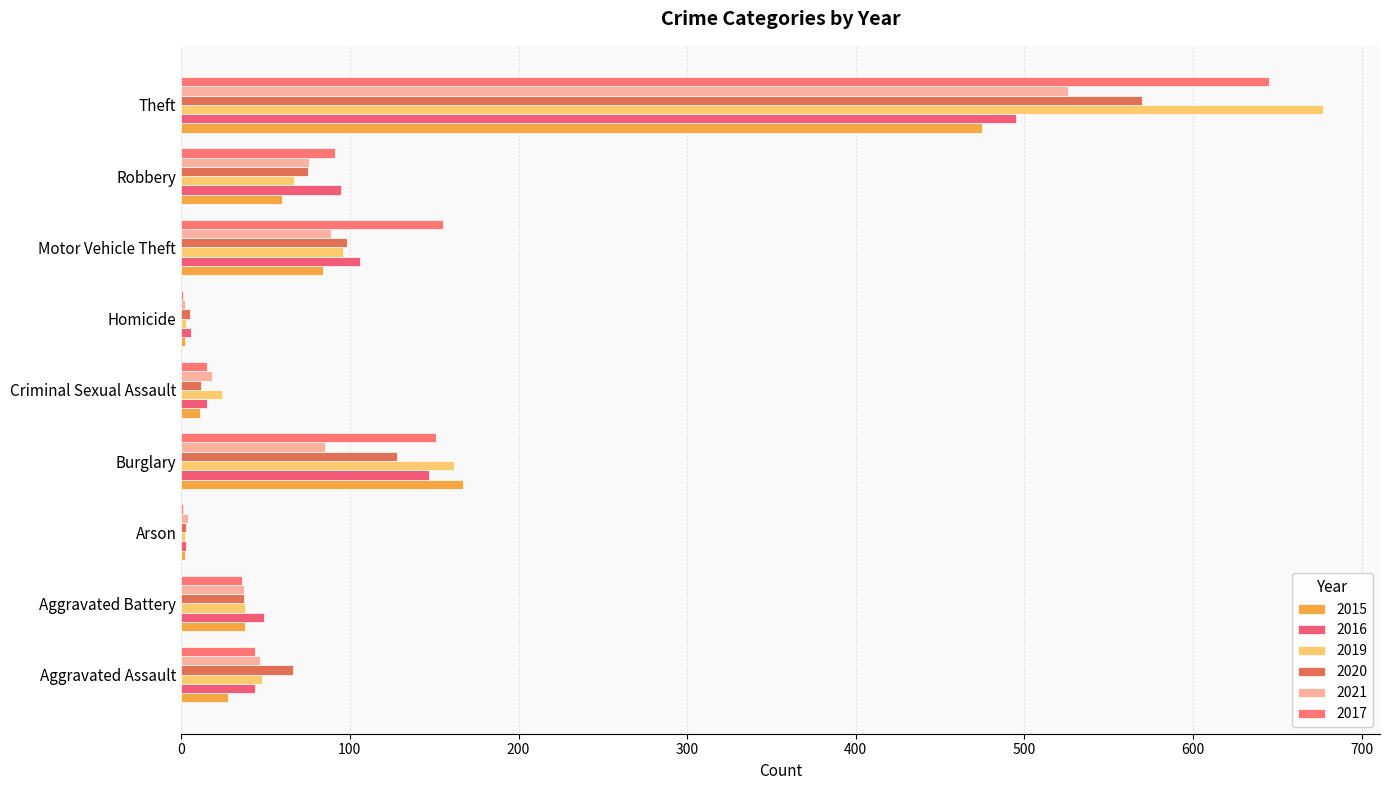

What is the total value across all series at Aggravated Battery?

235